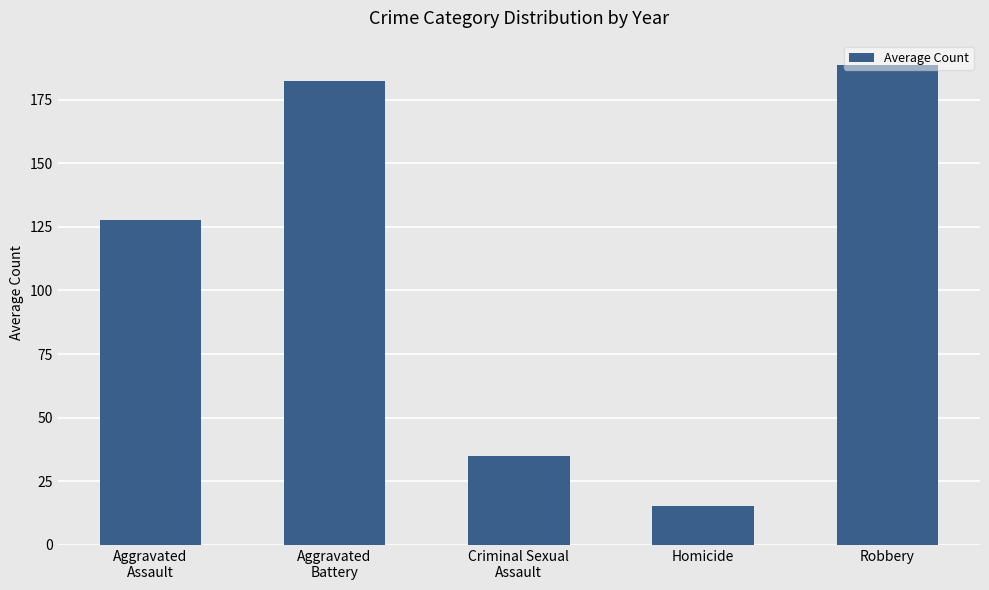

List the labels in order of value, largest first.

Robbery, Aggravated
Battery, Aggravated
Assault, Criminal Sexual
Assault, Homicide